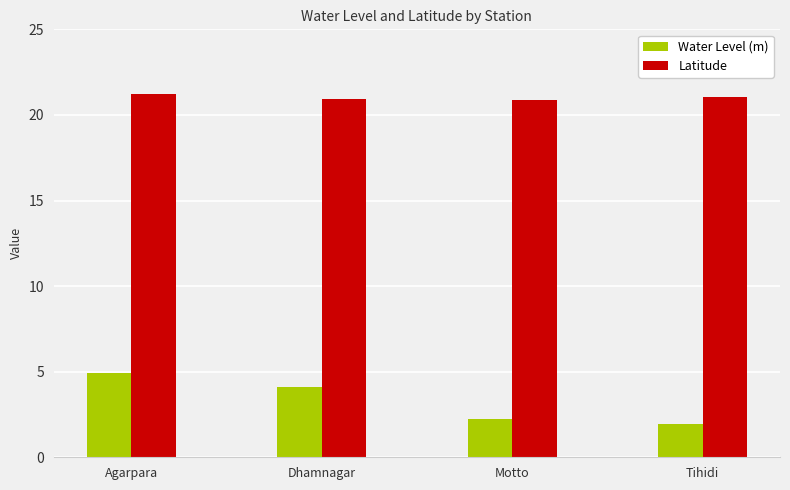

What is the sum of all Water Level (m) values?

13.2